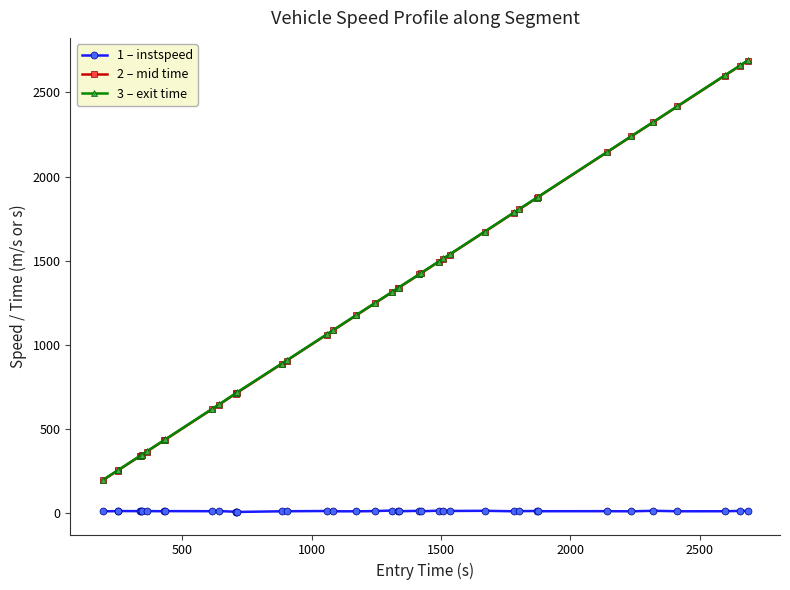

What is the value of the 2 – mid time point at the 6th from the left?

346.1